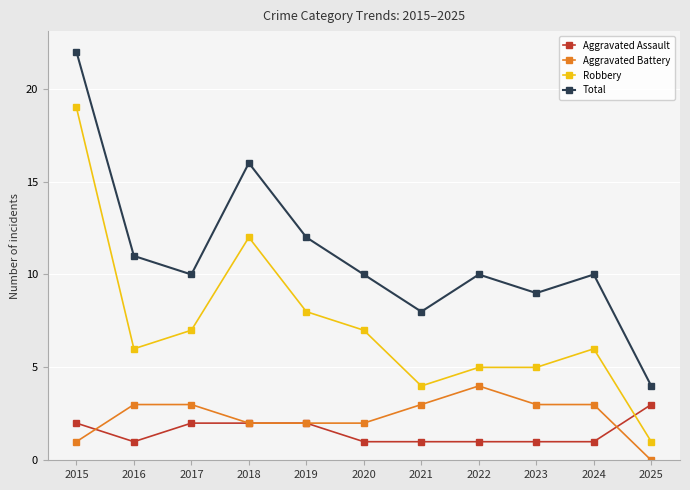

Which category has the highest value across all series?

2015